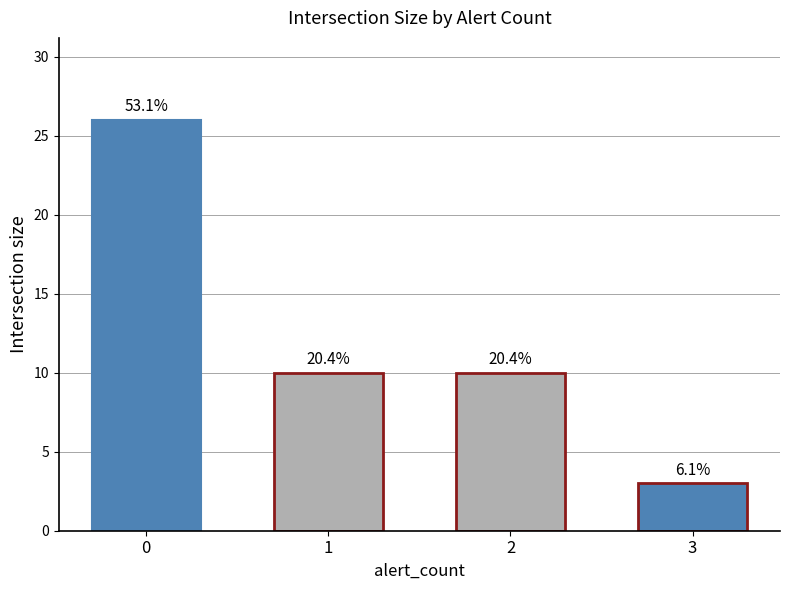

List the labels in order of value, smallest first.

3, 1, 2, 0